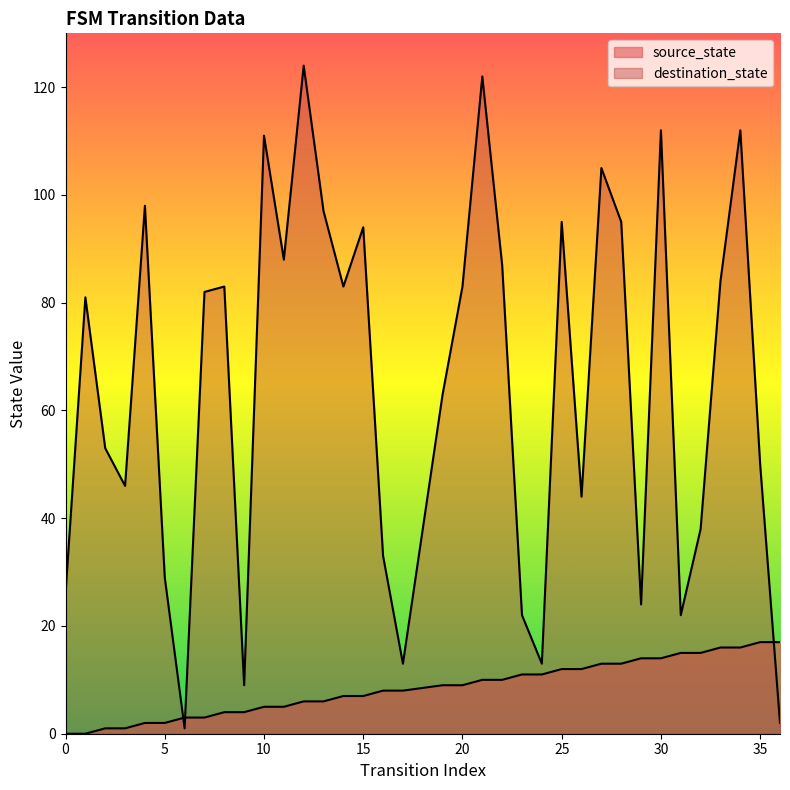

Which series has the largest total across all categories?

destination_state